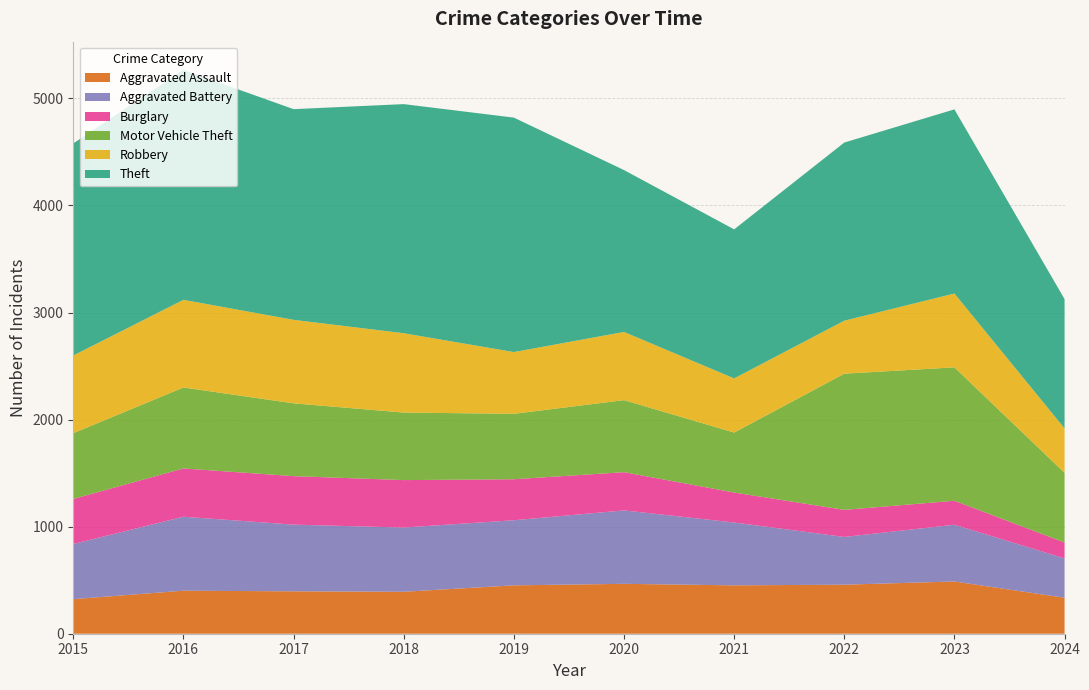

Reading left to right, extract all data points from this chart.

Aggravated Assault: 2015=323	2016=402	2017=396	2018=392	2019=452	2020=466	2021=452	2022=458	2023=488	2024=336
Aggravated Battery: 2015=515	2016=691	2017=623	2018=600	2019=608	2020=686	2021=587	2022=446	2023=530	2024=368
Burglary: 2015=421	2016=451	2017=453	2018=443	2019=383	2020=357	2021=280	2022=253	2023=224	2024=148
Motor Vehicle Theft: 2015=614	2016=756	2017=680	2018=631	2019=611	2020=673	2021=560	2022=1272	2023=1246	2024=651
Robbery: 2015=726	2016=819	2017=780	2018=741	2019=577	2020=637	2021=506	2022=495	2023=690	2024=415
Theft: 2015=1981	2016=2148	2017=1968	2018=2140	2019=2190	2020=1512	2021=1392	2022=1664	2023=1720	2024=1208